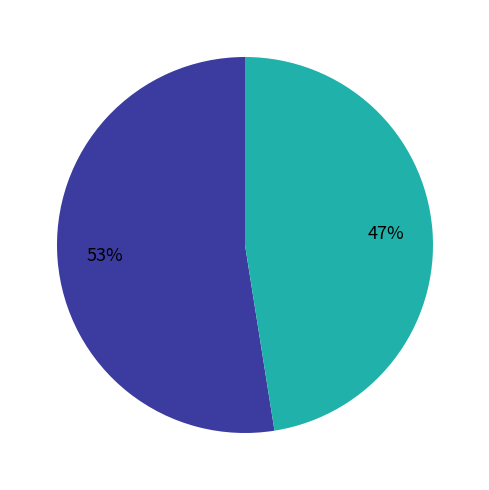

Is there a majority slice in this chart?

Yes